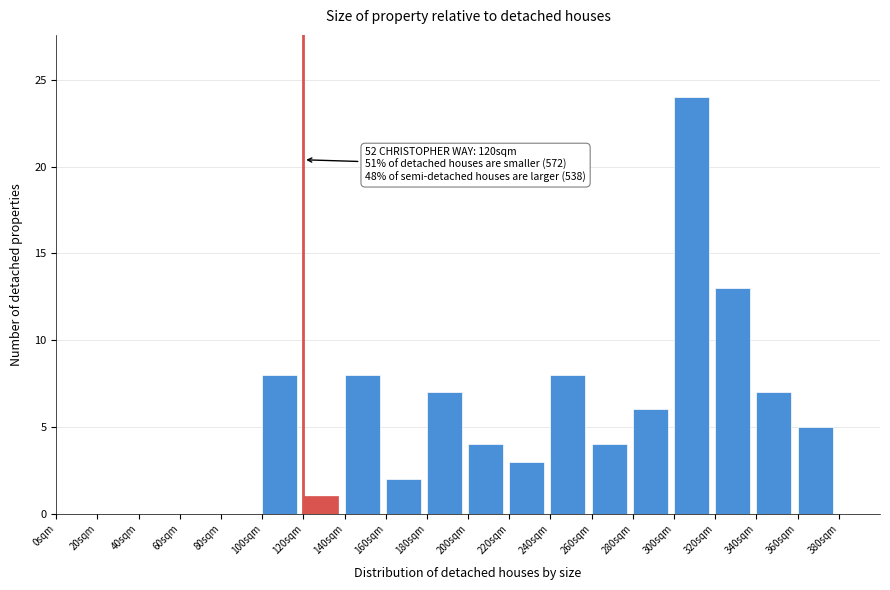

Which range on the x-axis has the tallest bar?

300 to 320